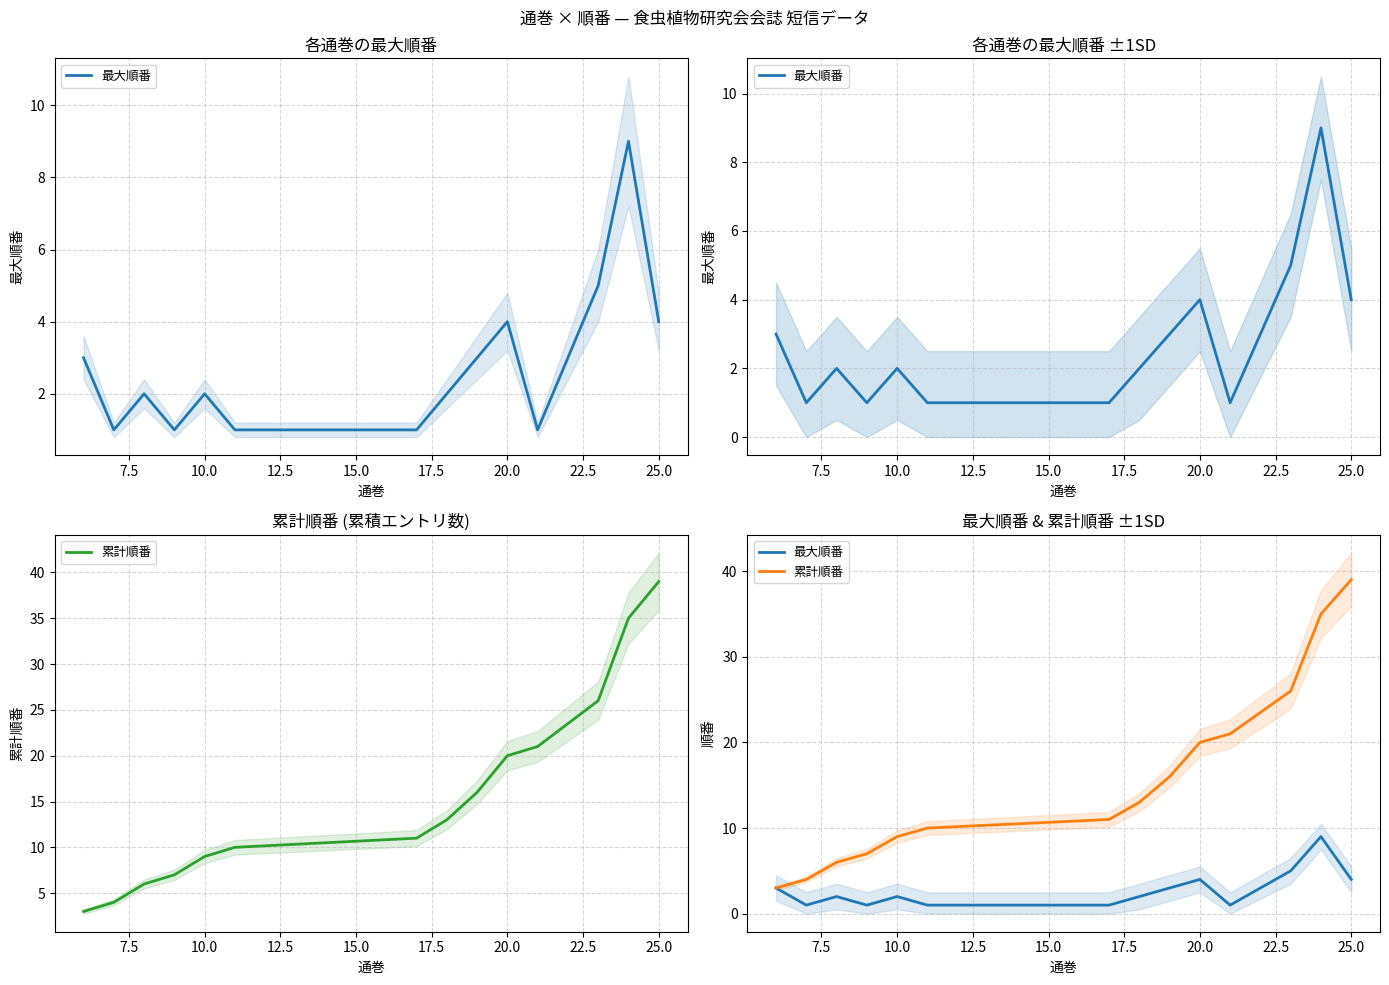

True or false: 最大順番 has more than 1 points higher than both neighbors.

True